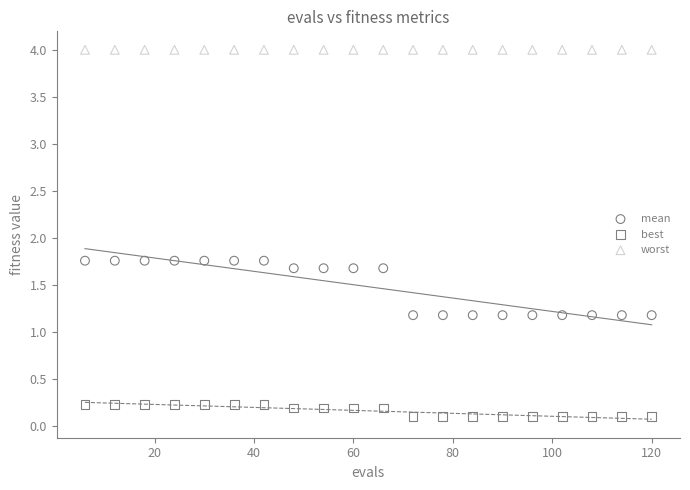

What are all the series names shown in the legend?

mean, best, worst